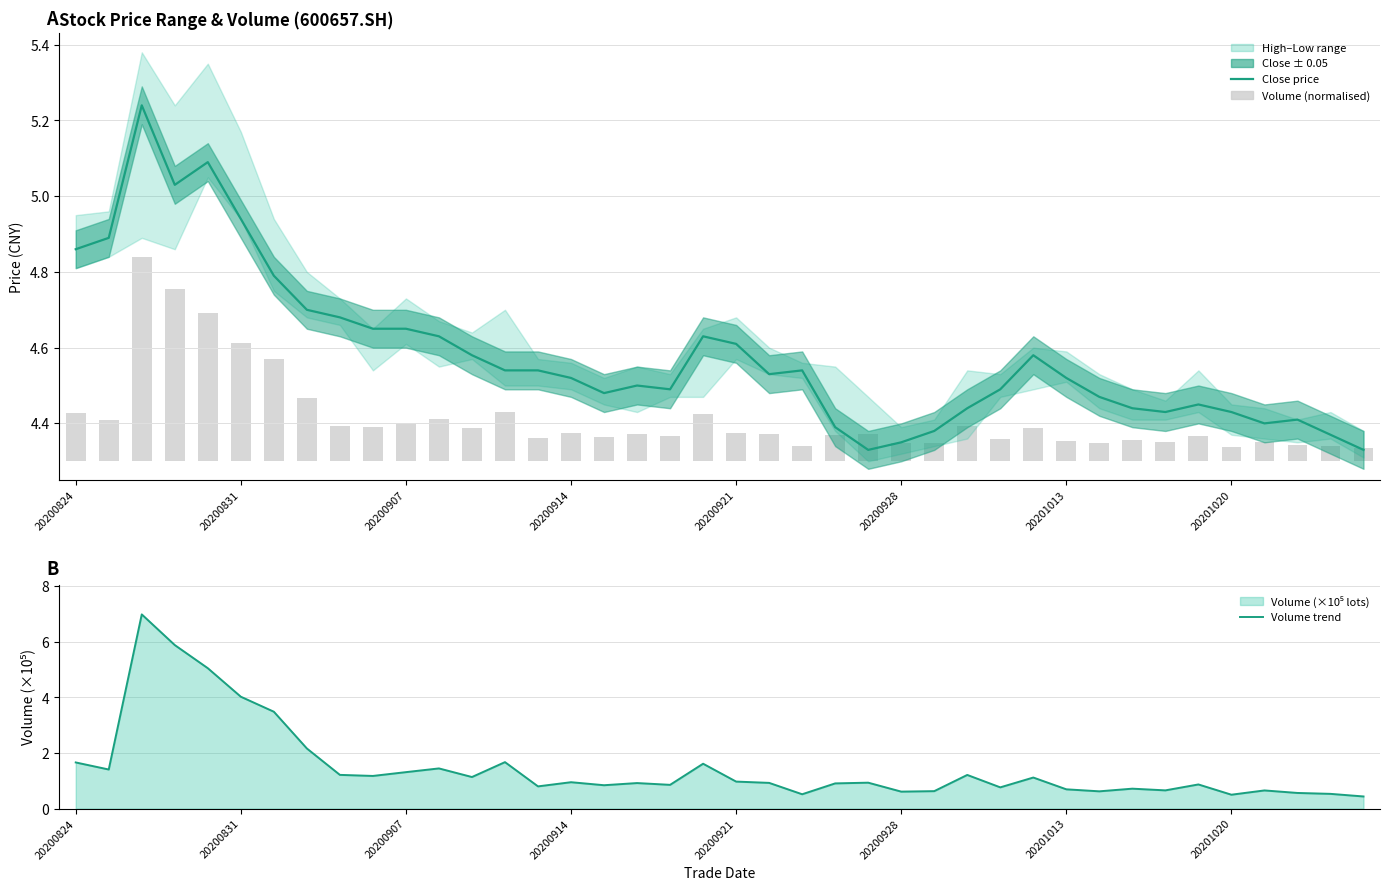

What is the difference between the highest and lowest values at 26?

4.3